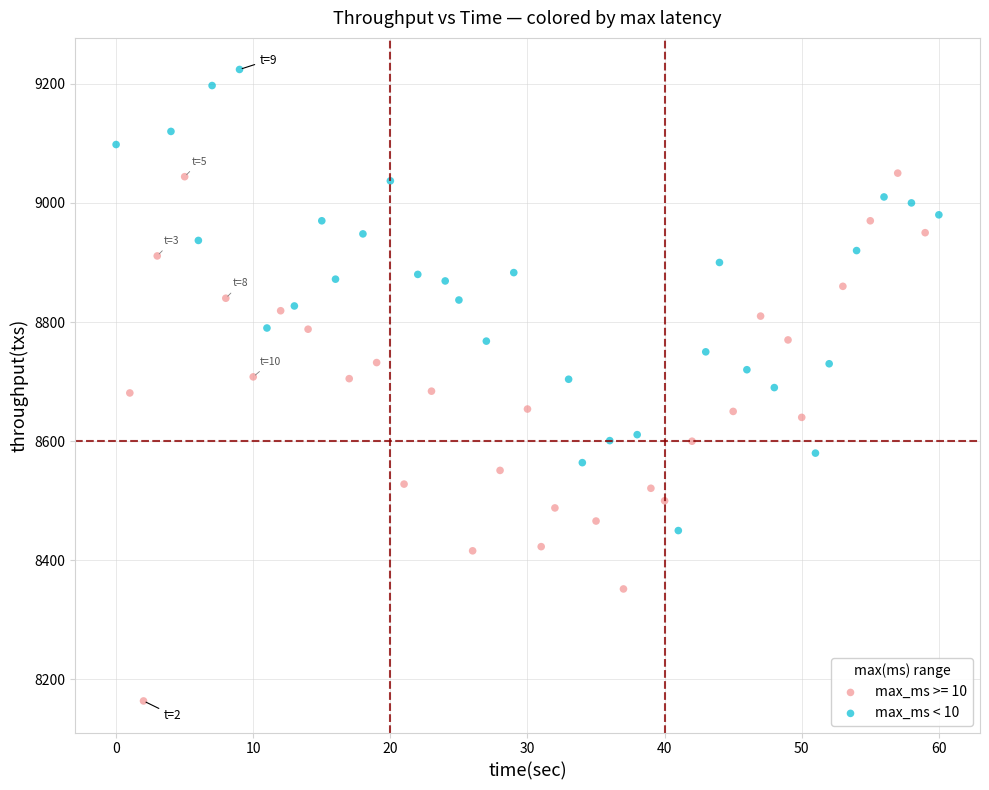

Which series reaches the maximum Y coordinate?

max_ms < 10